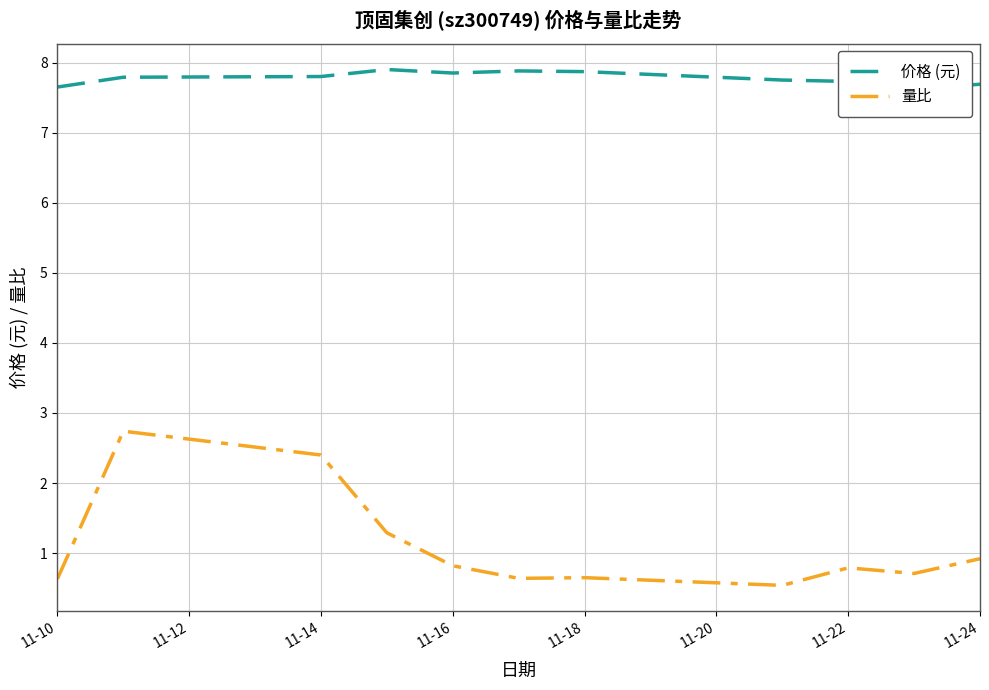

True or false: 价格 (元) and 量比 intersect in this chart.

False